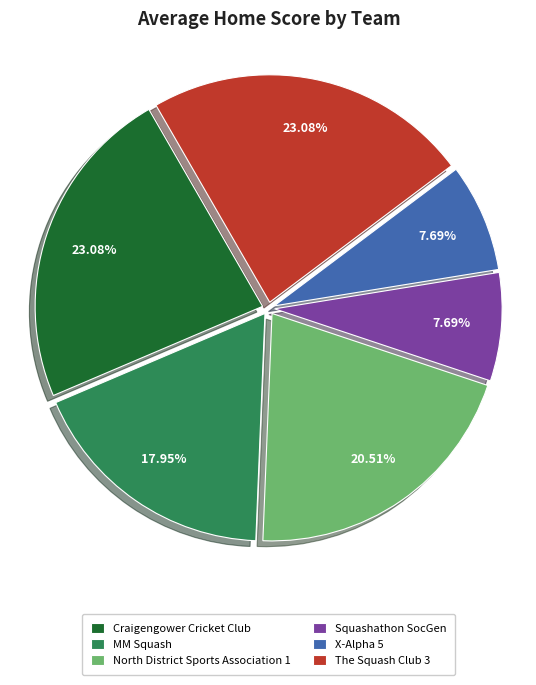

Approximately how many times larger is the value at The Squash Club 3 compared to Squashathon SocGen?

3.0